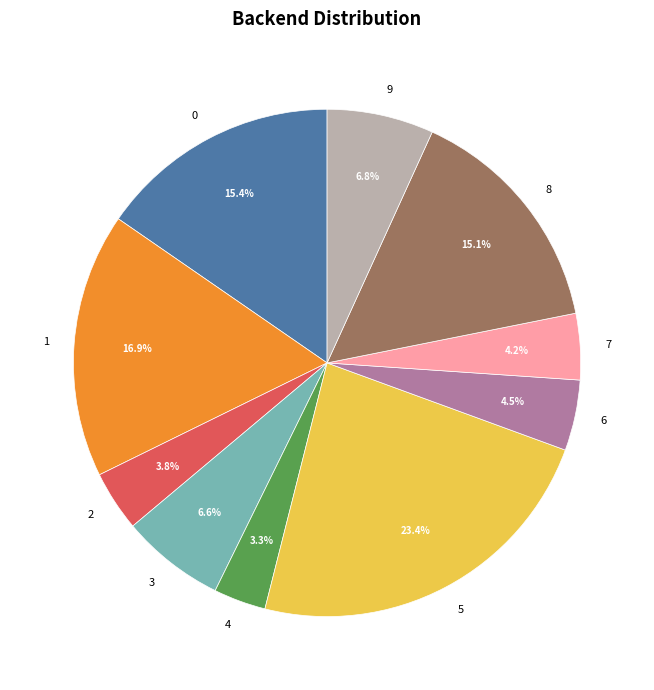

Which category has the smallest portion of the pie?

4